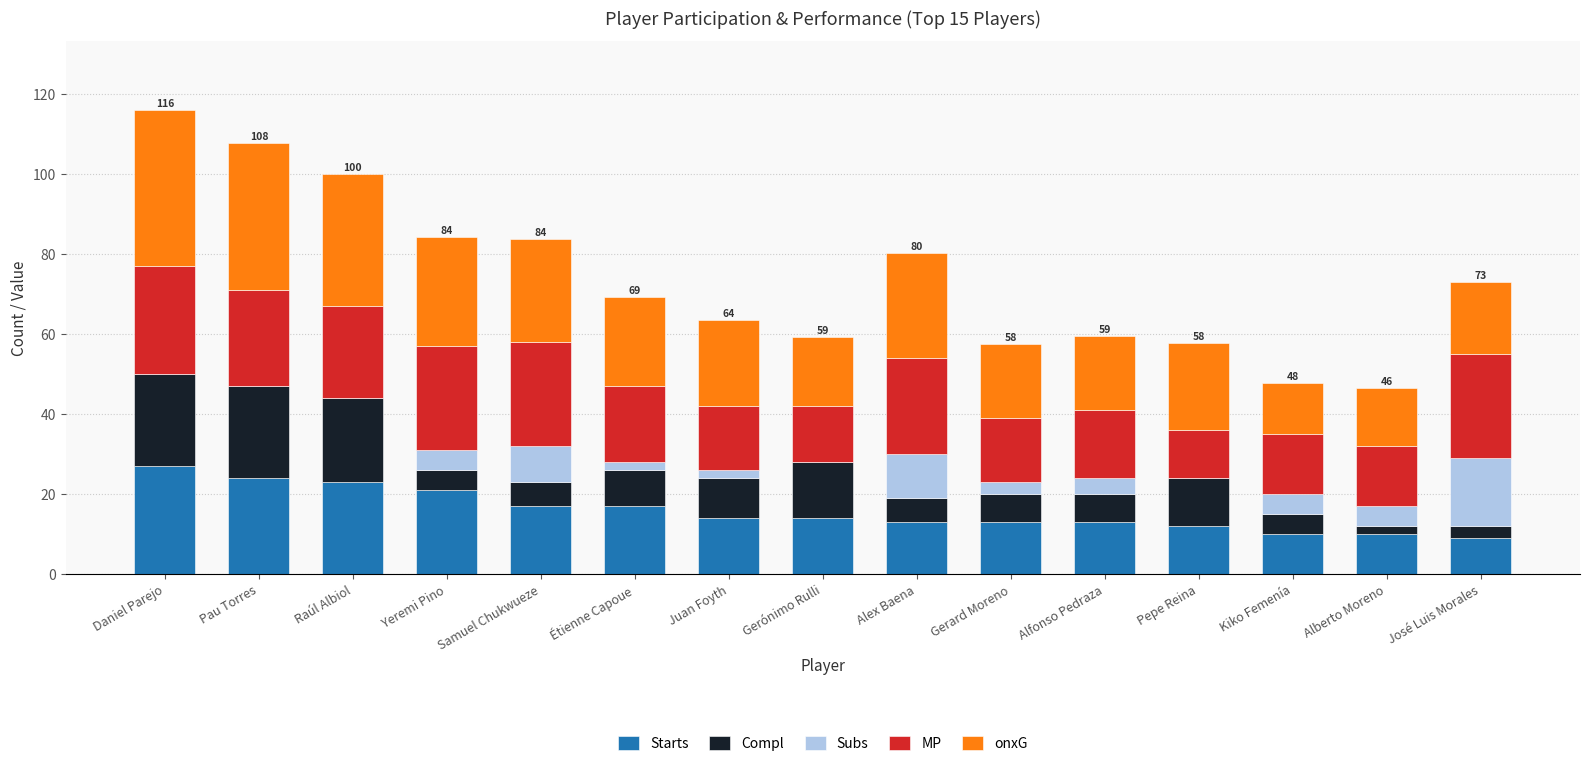

Which category has the highest value in the Starts series?

Daniel Parejo